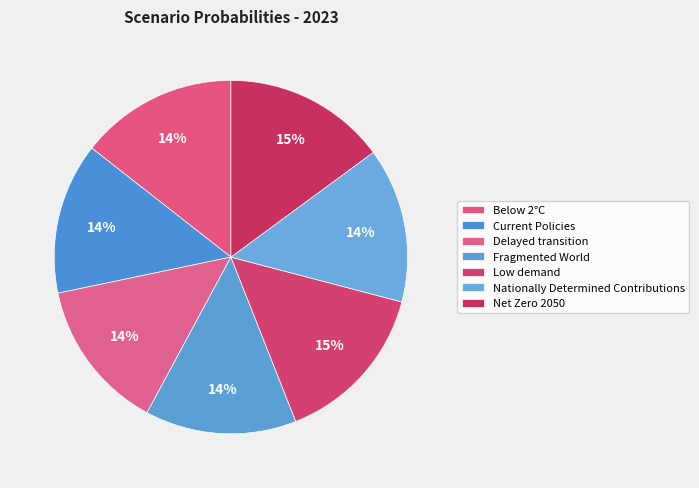

The Delayed transition slice represents 6% of the pie. True or false?

False